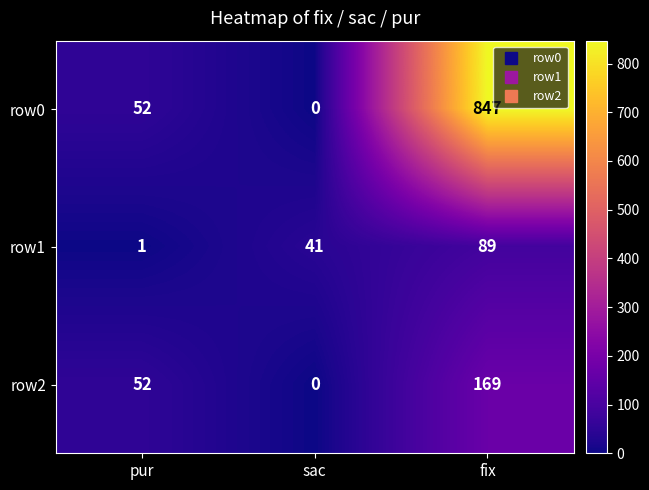

Reading left to right, transcribe all the data shown in this chart.

row0: pur=52	sac=0	fix=847
row1: pur=1	sac=41	fix=89
row2: pur=52	sac=0	fix=169